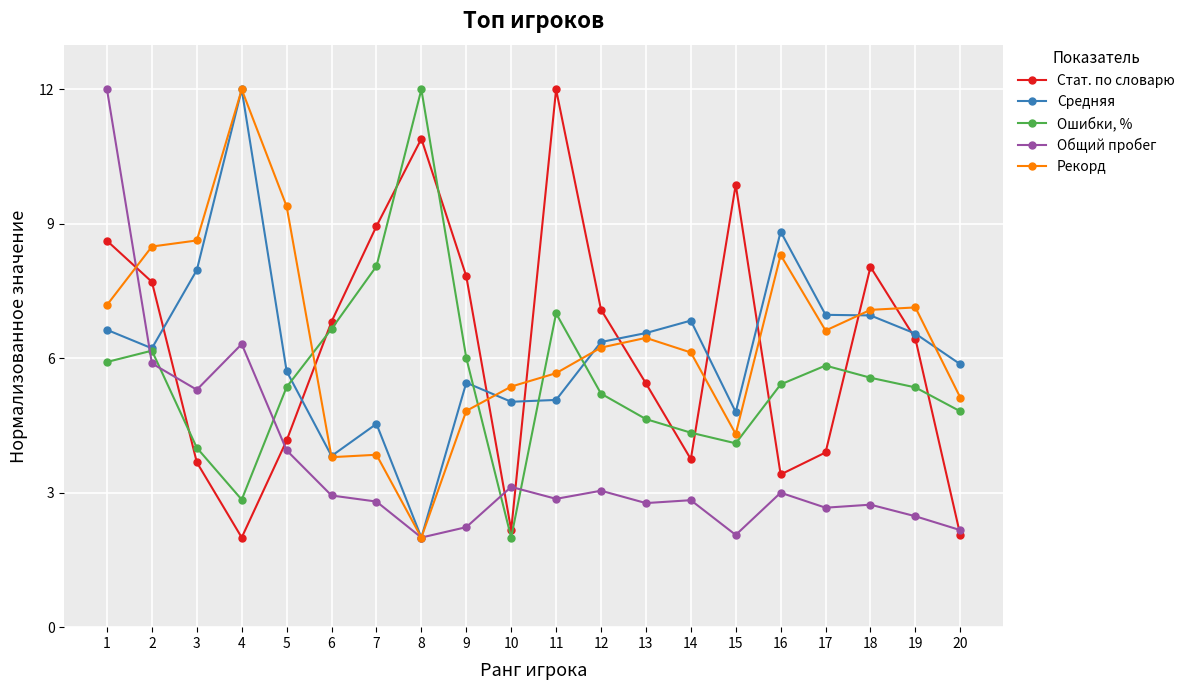

True or false: Рекорд has more than 2 interior local peaks.

True